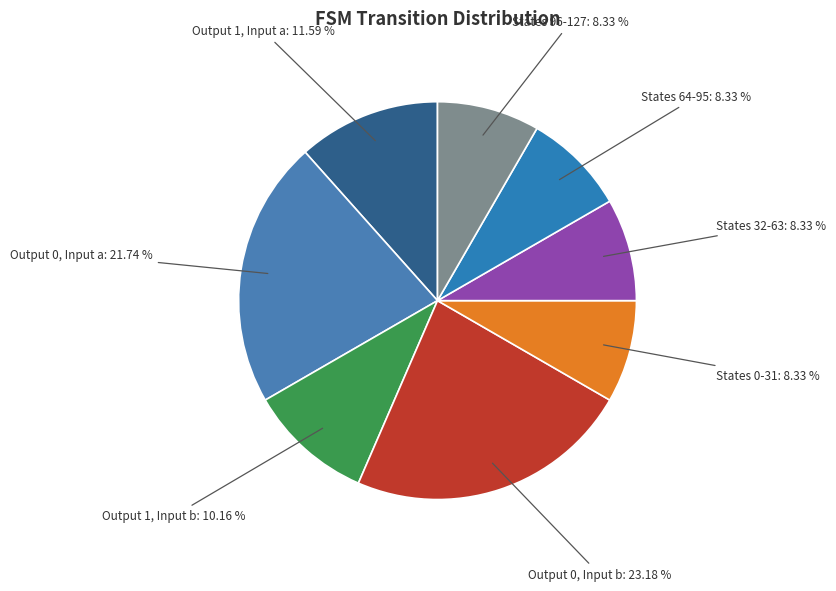

Do Output 0, Input b and States 96-127 together represent more than half of the pie?

No